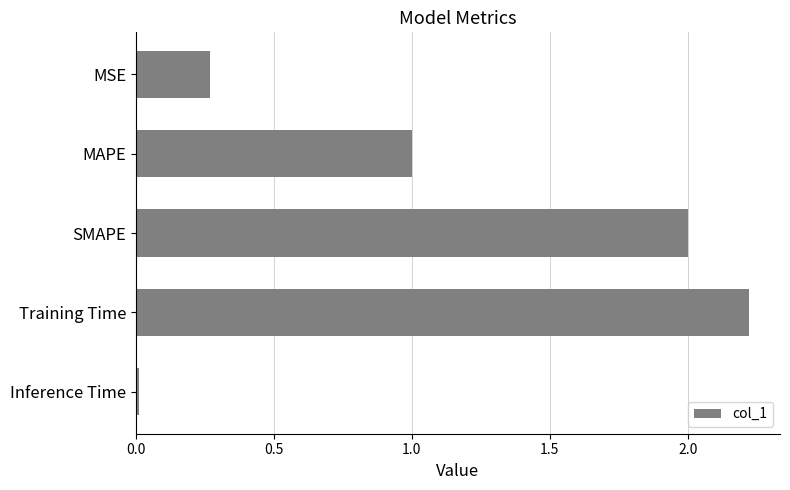

Which category has the lowest value across all series?

Inference Time